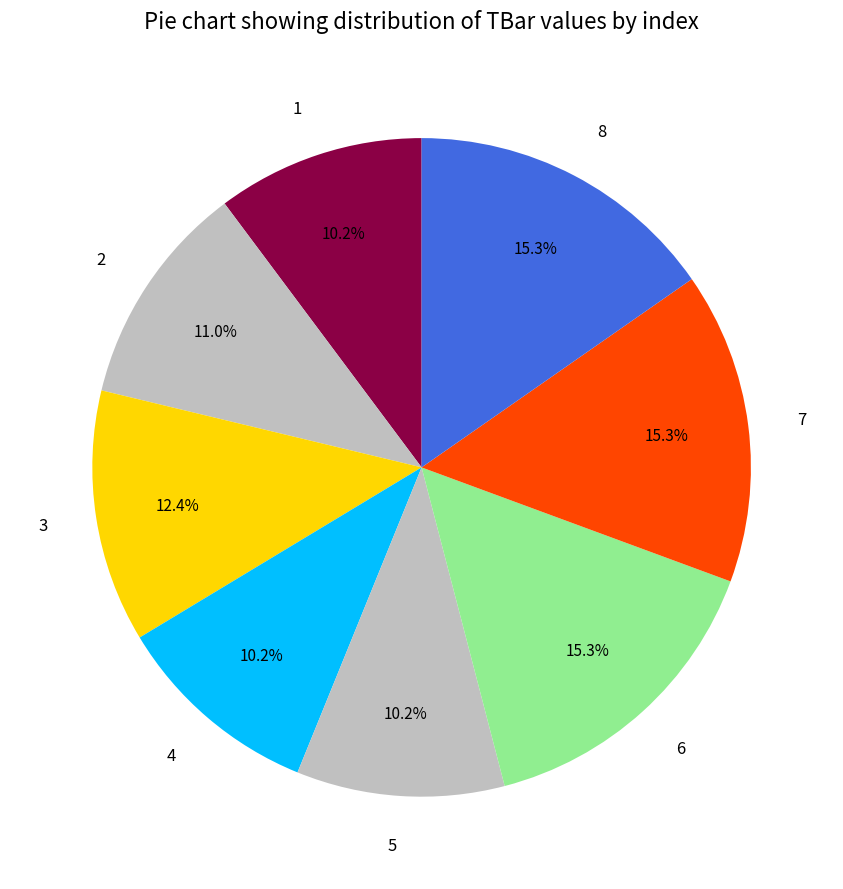

What percentage do 6 and 3 together represent?

27.7%